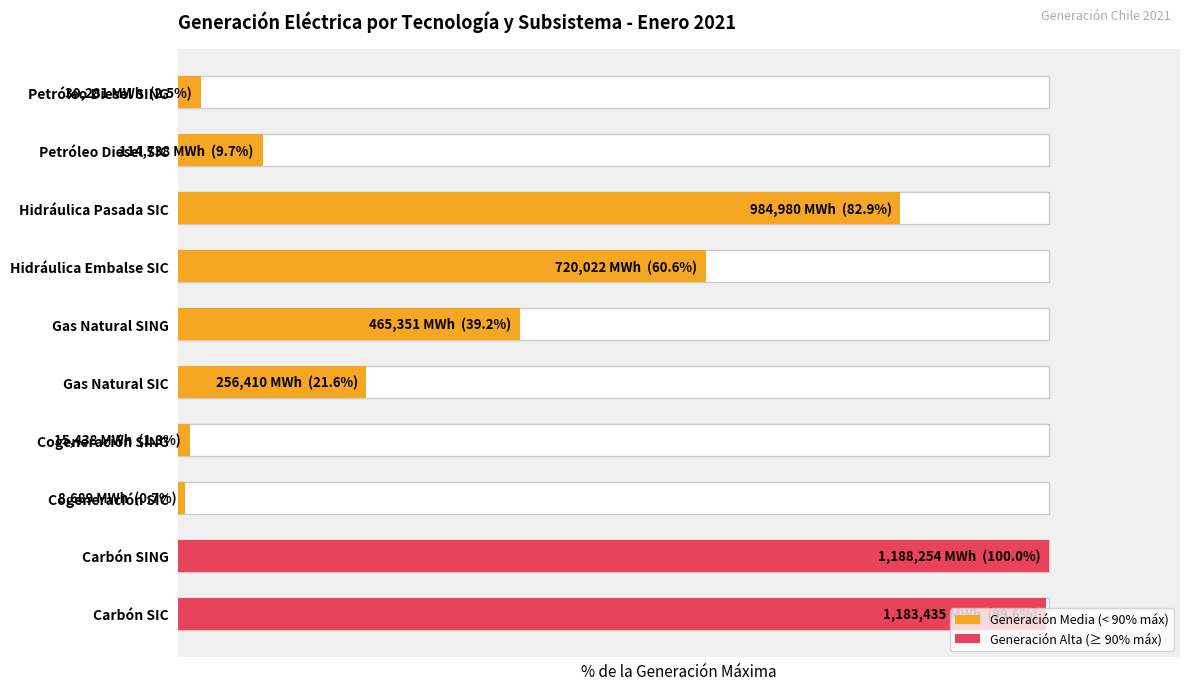

What is the average value?

41.8